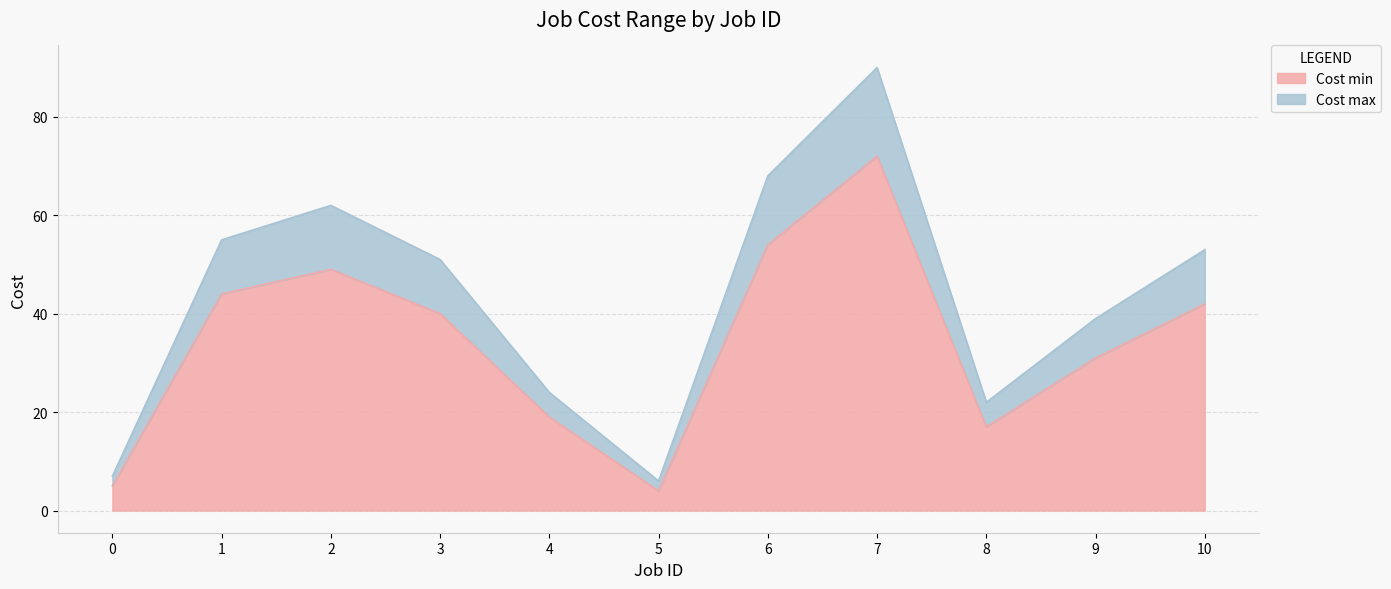

What is the maximum value shown in the chart?

90